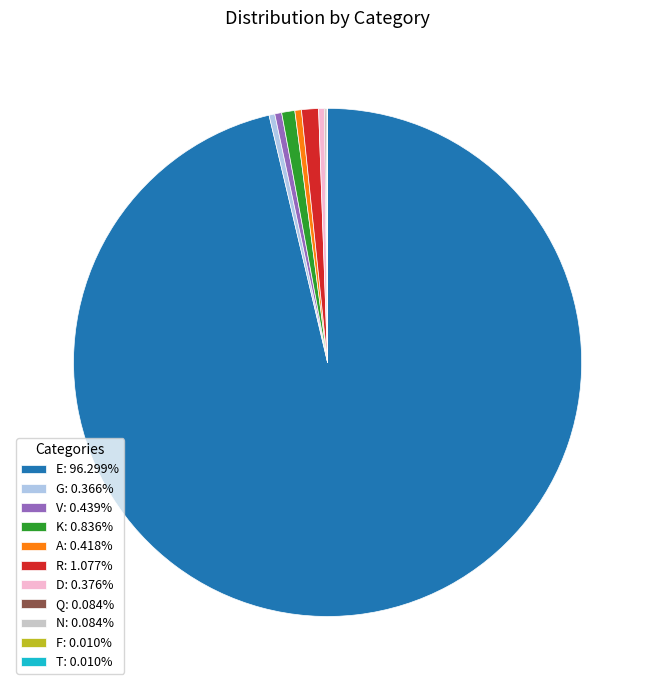

Is there any slice that represents more than half of the pie?

Yes